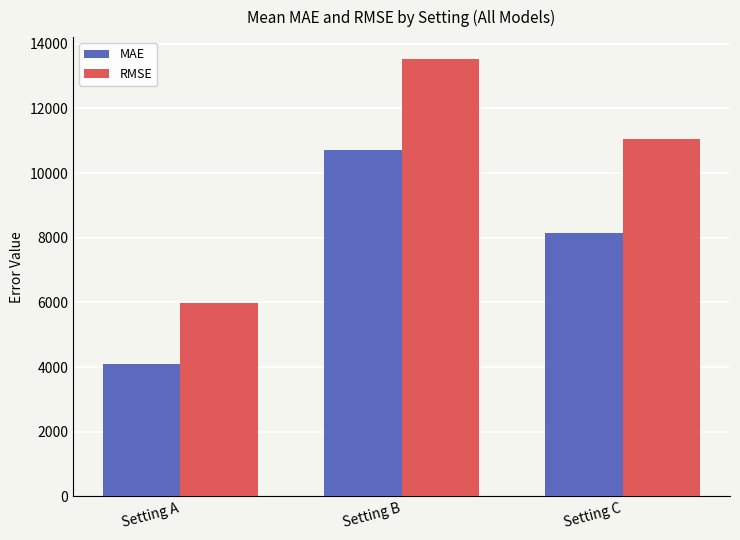

How many series are shown in this chart?

2